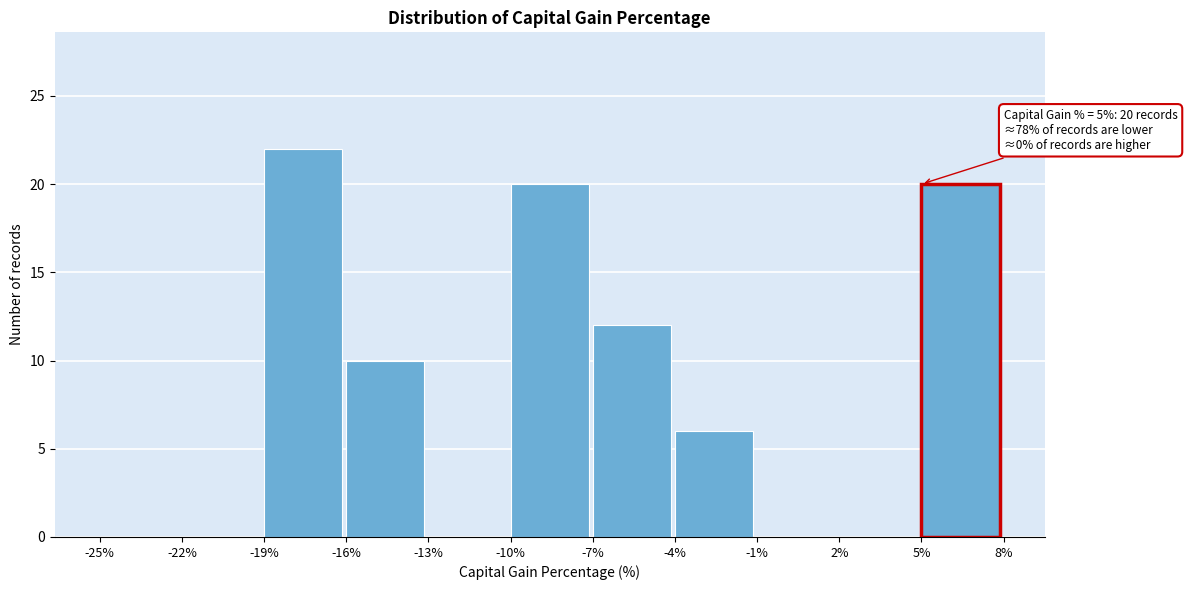

Which range on the x-axis has the tallest bar?

-19% to -16%